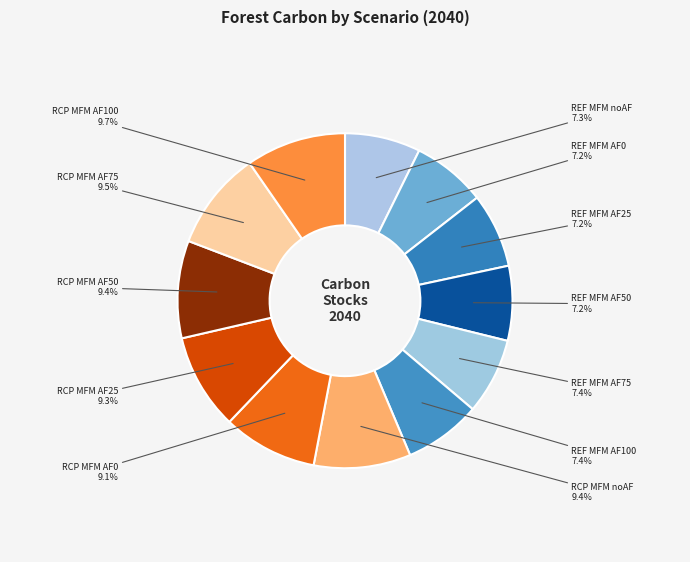

Count the number of slices in the pie.

12